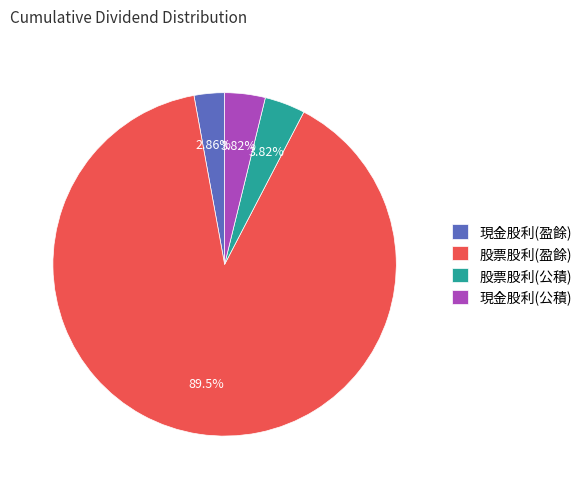

To the nearest percent, what is the combined percentage of 股票股利(公積) and 現金股利(盈餘)?

7%